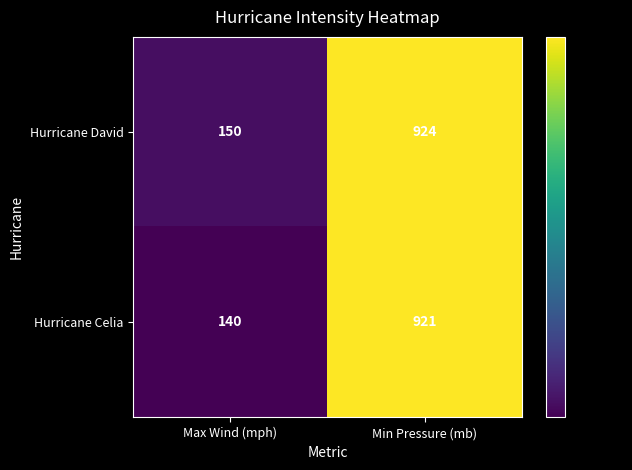

Is it true that Hurricane Celia equals 140 at Max Wind (mph)?

True